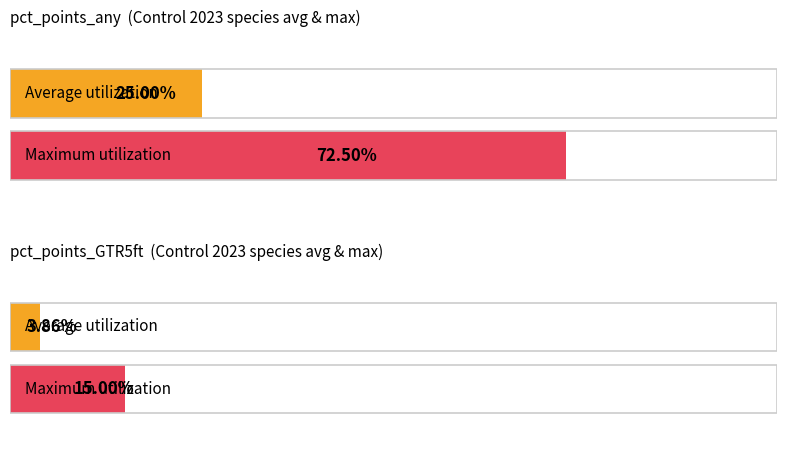

Which series has the widest spread of values?

pct_points_any